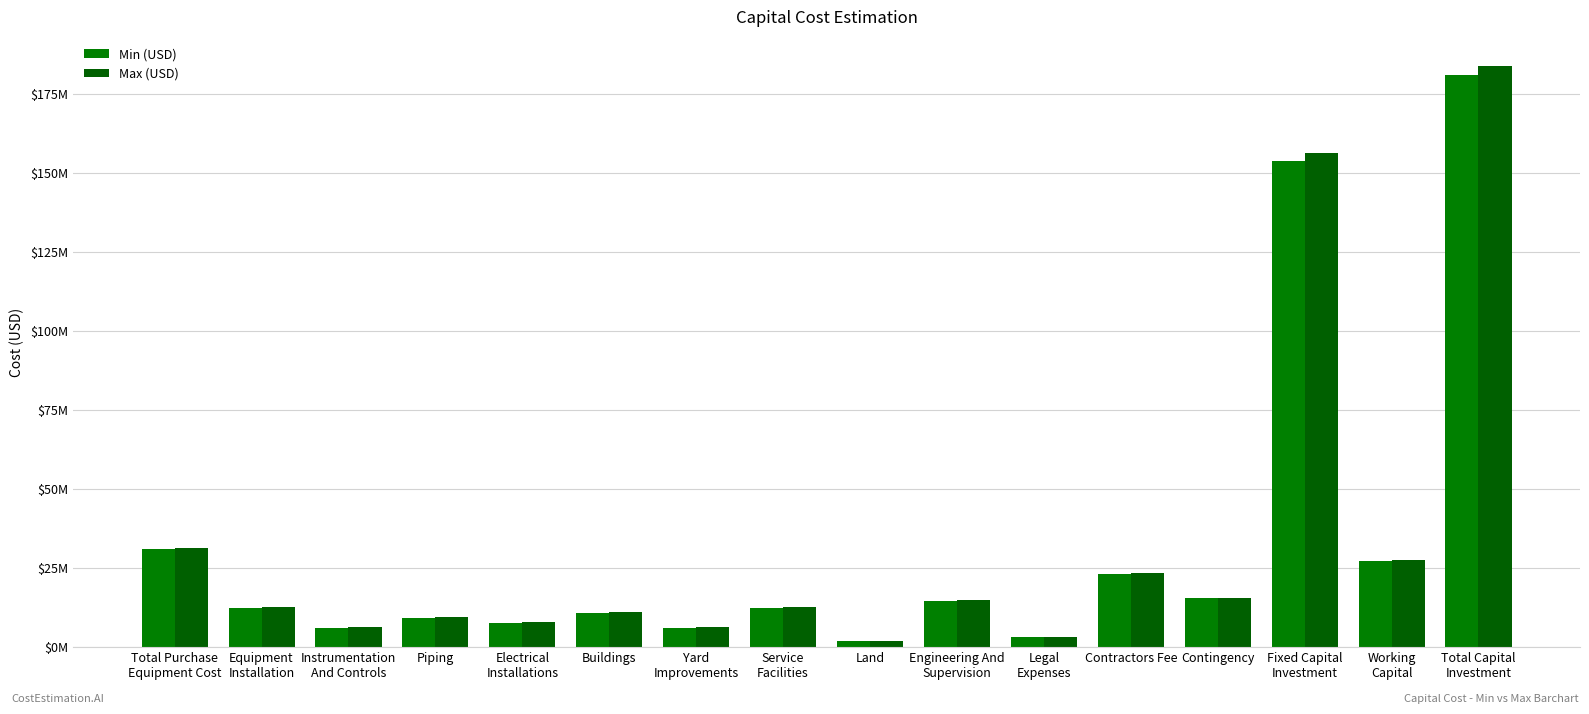

Reading right to left, list all the values displayed in this chart.

Min (USD): Total Capital
Investment=181062450.3	Working
Capital=27159367.5	Fixed Capital
Investment=153903082.8	Contingency=15390308.3	Contractors Fee=23085462.4	Legal
Expenses=3078061.6	Engineering And
Supervision=14654250.1	Land=1854681.0	Service
Facilities=12364540.2	Yard
Improvements=6182270.1	Buildings=10818972.7	Electrical
Installations=7727837.6	Piping=9273405.2	Instrumentation
And Controls=6182270.1	Equipment
Installation=12364540.2	Total Purchase
Equipment Cost=30911350.5
Max (USD): Total Capital
Investment=183838570.6	Working
Capital=27575785.6	Fixed Capital
Investment=156262785.0	Contingency=15626278.5	Contractors Fee=23439417.8	Legal
Expenses=3125255.7	Engineering And
Supervision=14878934.7	Land=1882739.0	Service
Facilities=12551593.5	Yard
Improvements=6275796.8	Buildings=10982644.3	Electrical
Installations=7844746.0	Piping=9413695.1	Instrumentation
And Controls=6275796.8	Equipment
Installation=12551593.5	Total Purchase
Equipment Cost=31378983.8